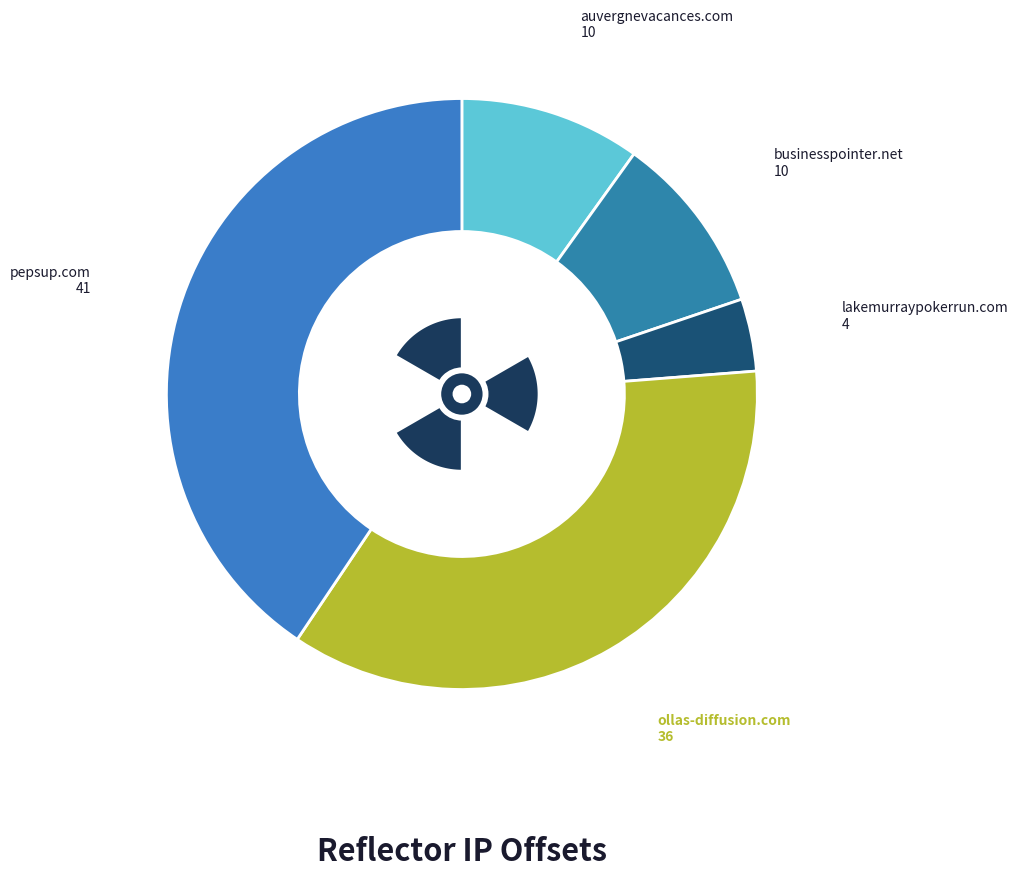

Rank the categories by value from highest to lowest.

pepsup.com
51.68.2.234, ollas-diffusion.com
51.68.2.247, auvergnevacances.com
51.68.10.245, businesspointer.net
51.68.10.149, lakemurraypokerrun.com
51.68.10.242